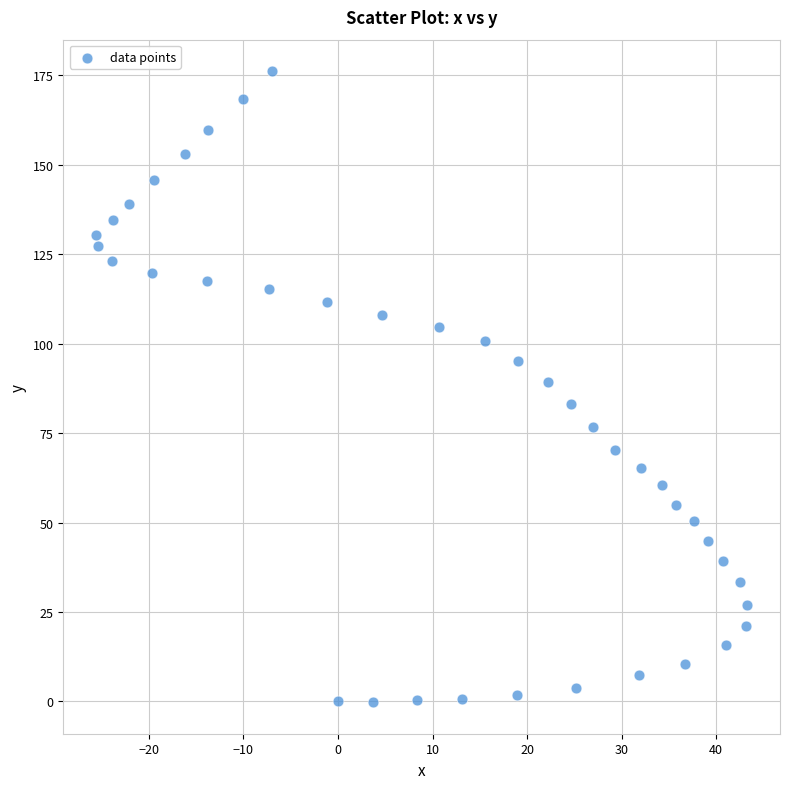

What is the range of Y values (max minus min)?

176.3